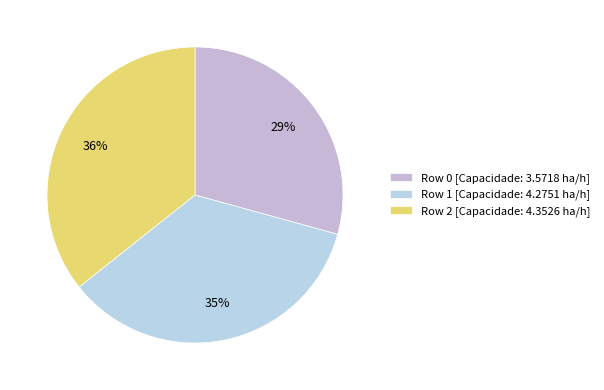

How many segments does this pie chart have?

3